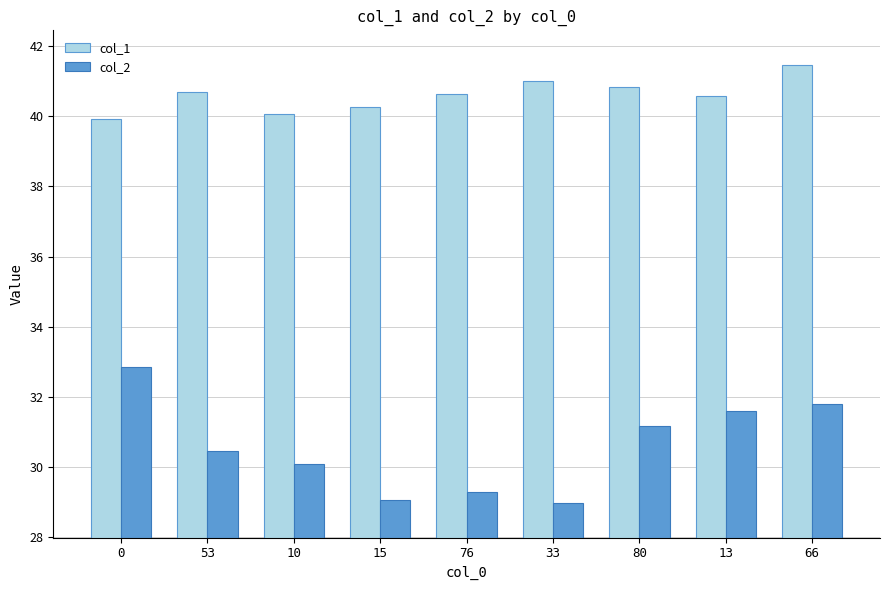

Rank the series at 80 from lowest to highest value.

col_2, col_1